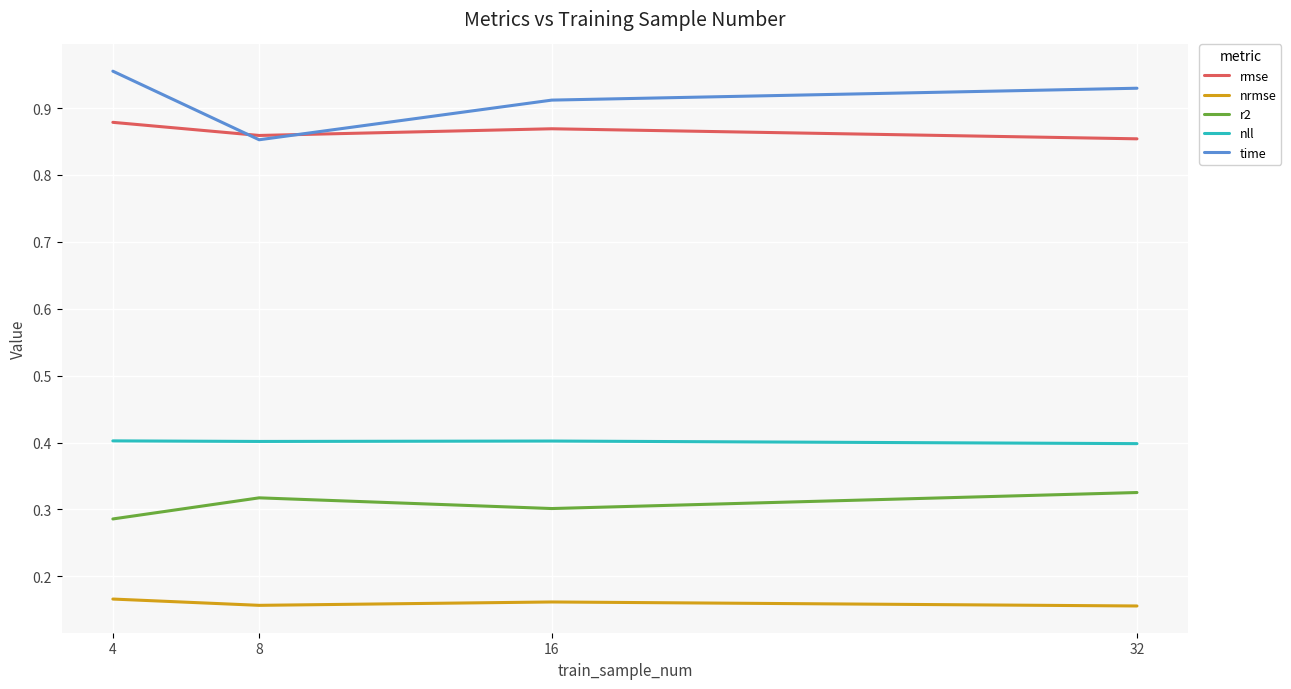

True or false: r2 has a value of 0.3 at 16.

True